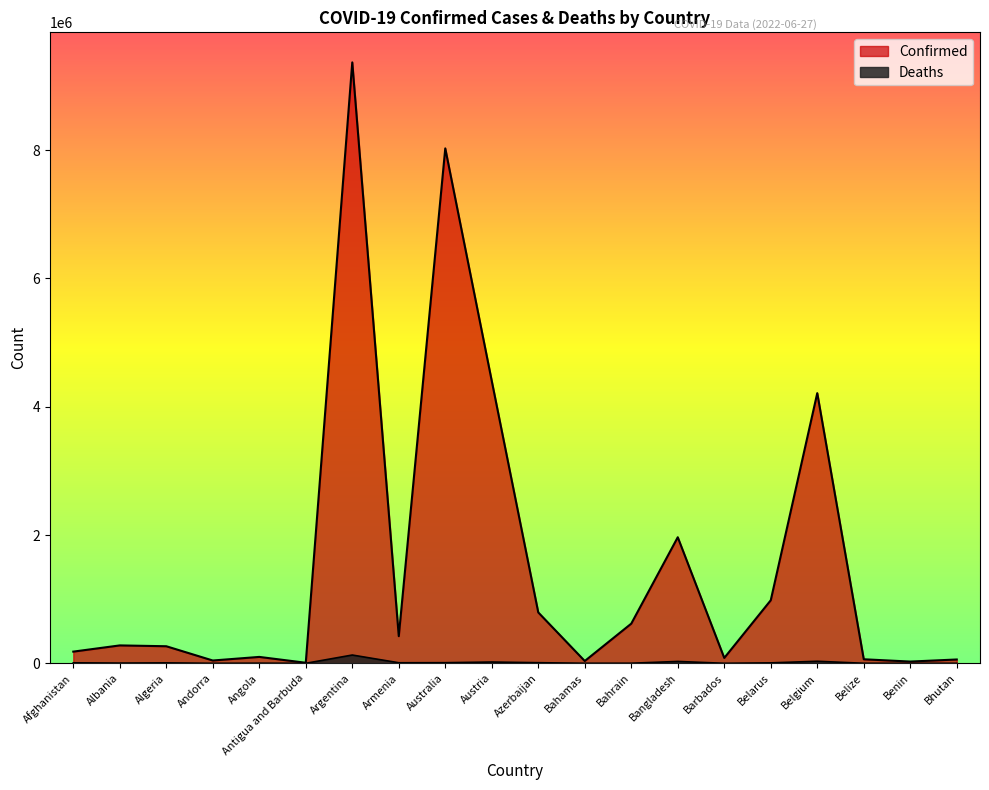

What position from the right is Bangladesh?

7